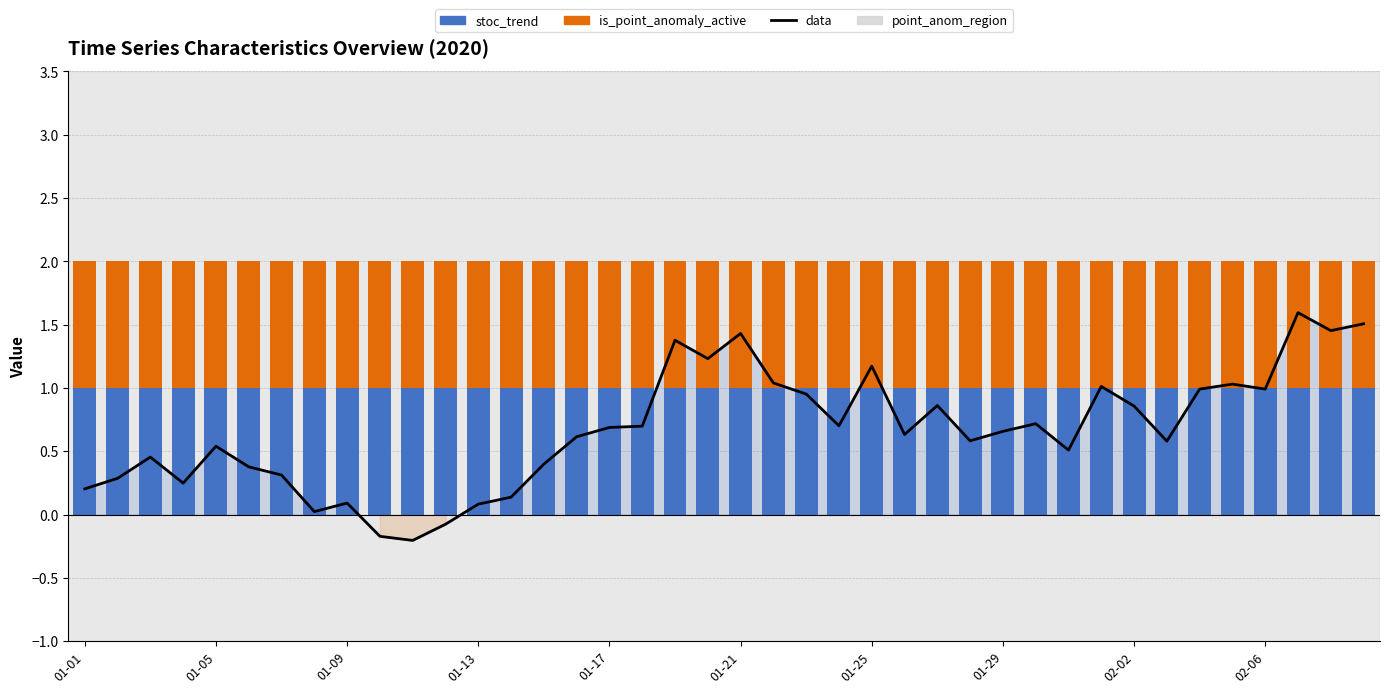

At 01-17, list the series in order from smallest to largest.

data, stoc_trend, is_point_anomaly_active